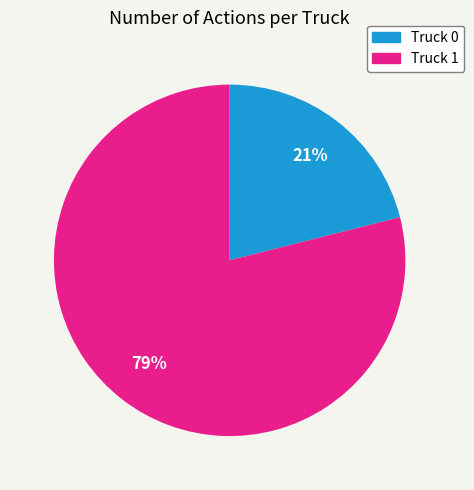

Combined, do Truck 1 and Truck 0 account for over 50%?

Yes